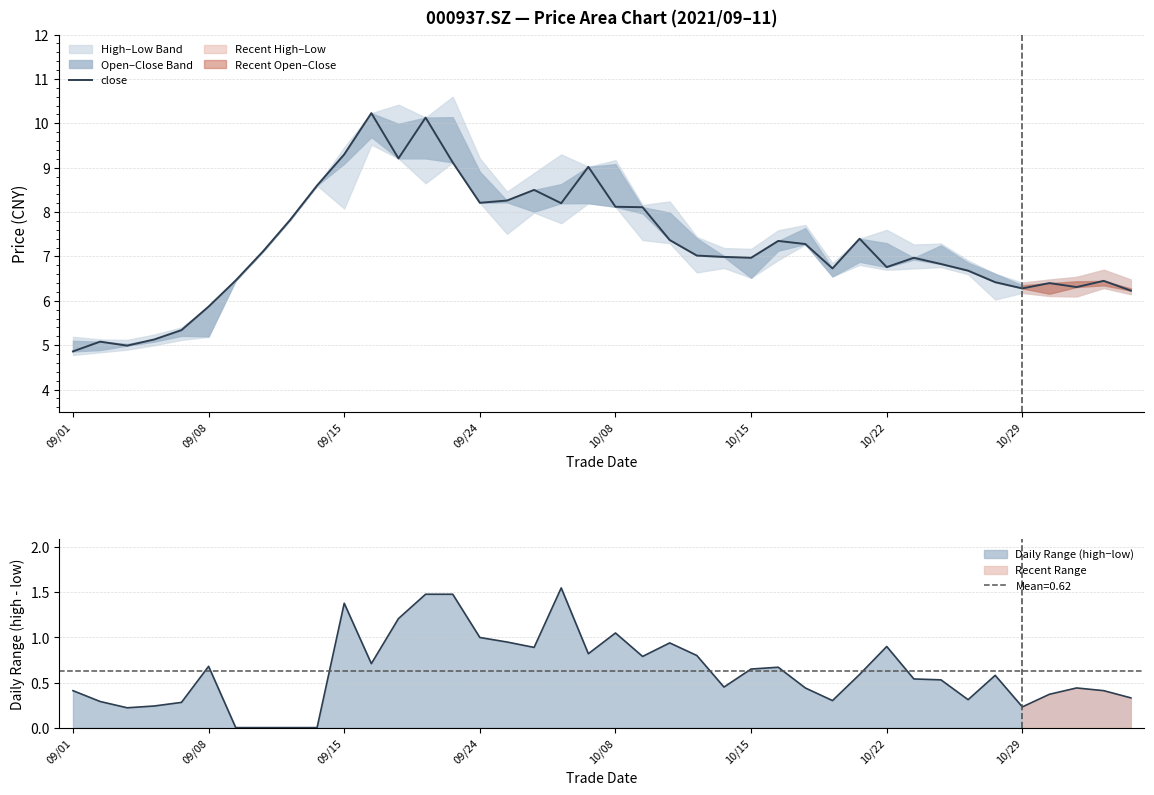

Count the number of values greater than 7.

20